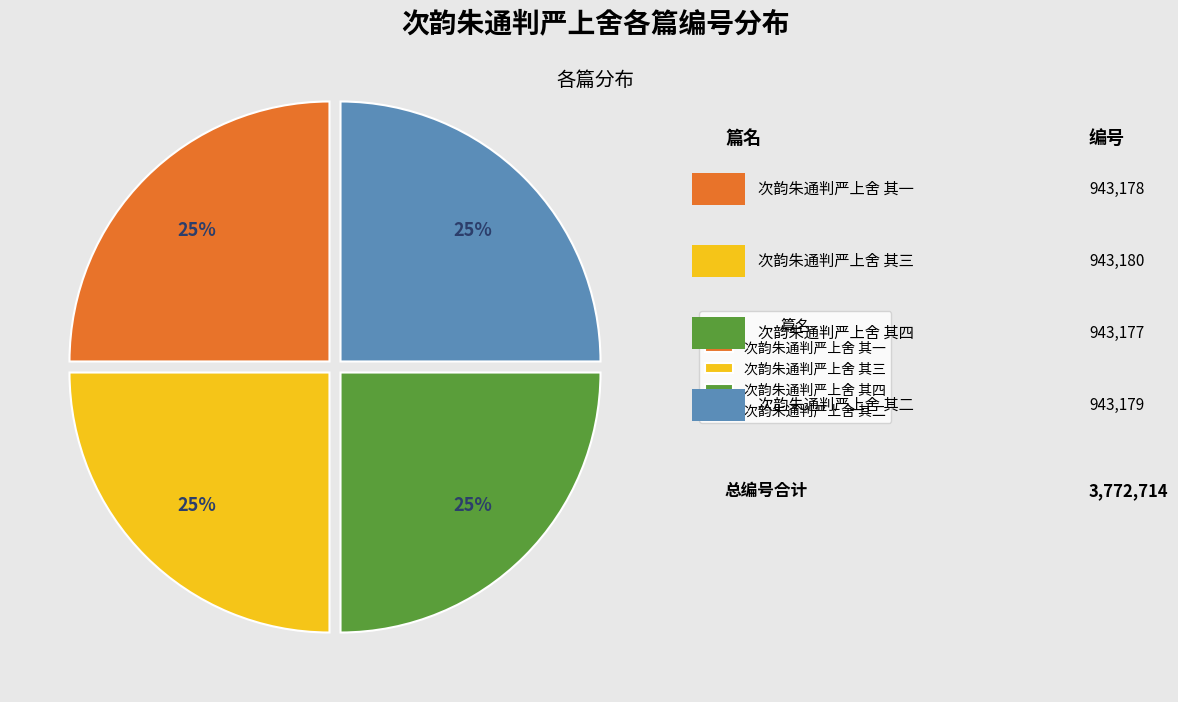

Does 次韵朱通判严上舍 其一 account for over 50% of the chart?

No